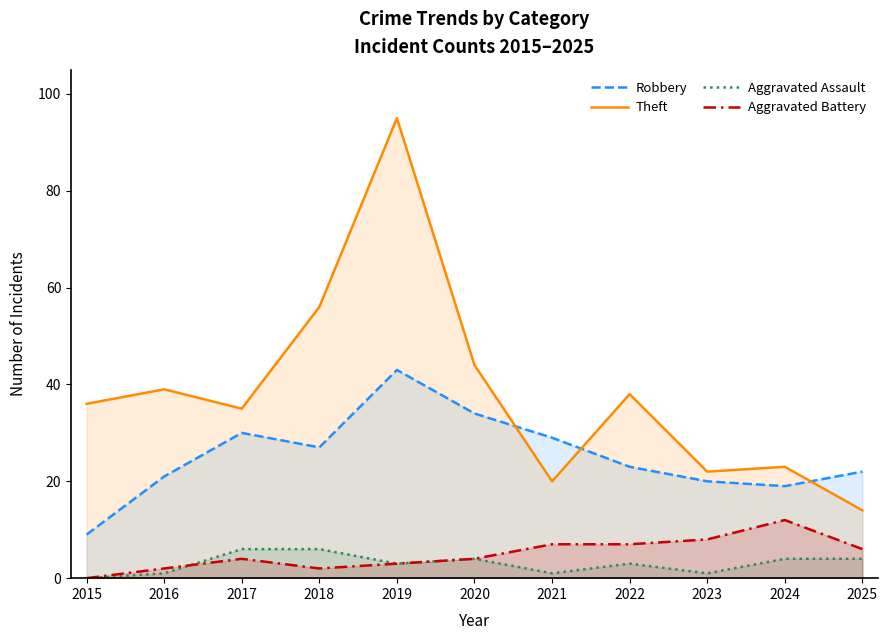

The Theft series shows 22 at 2023. True or false?

True